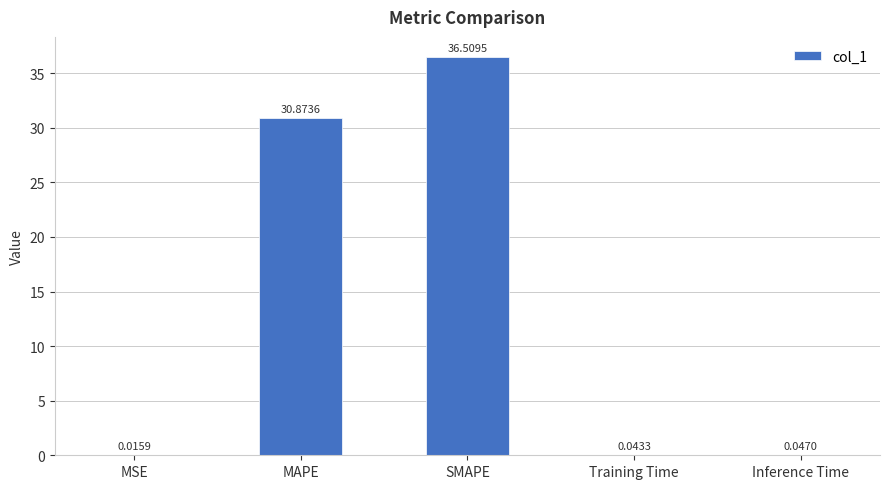

Which label corresponds to the largest value in the chart?

SMAPE